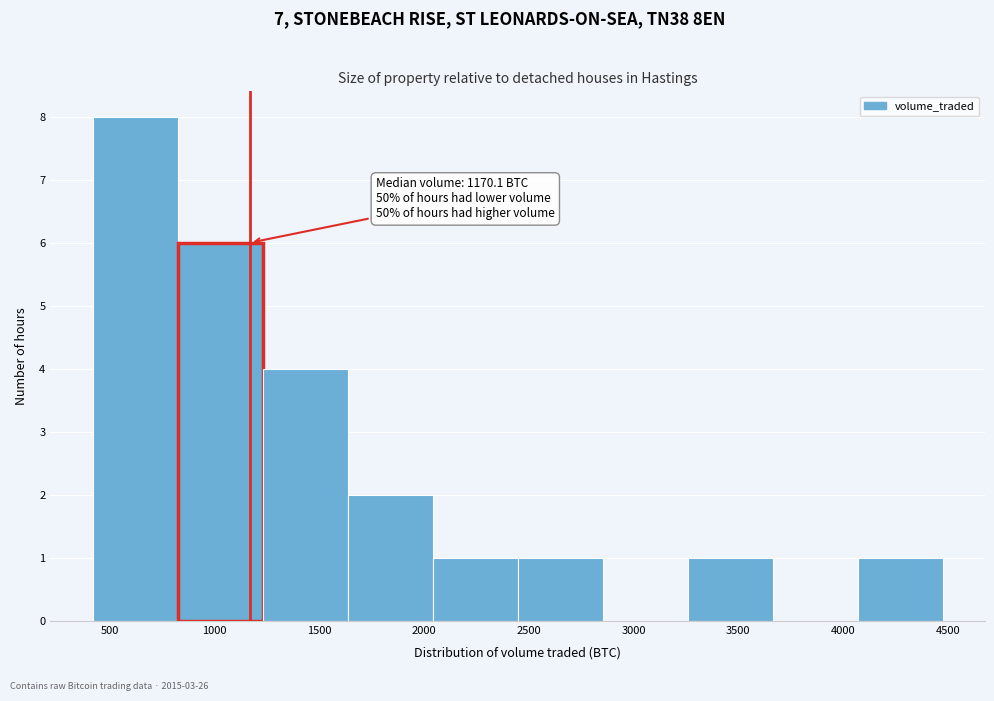

Which range on the x-axis has the tallest bar?

400 to 800